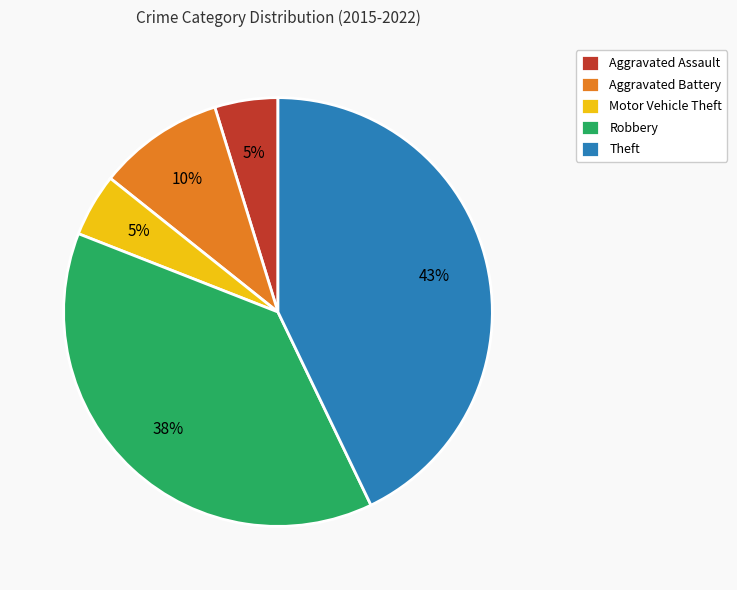

To the nearest percent, what percentage of the pie is Robbery?

38%